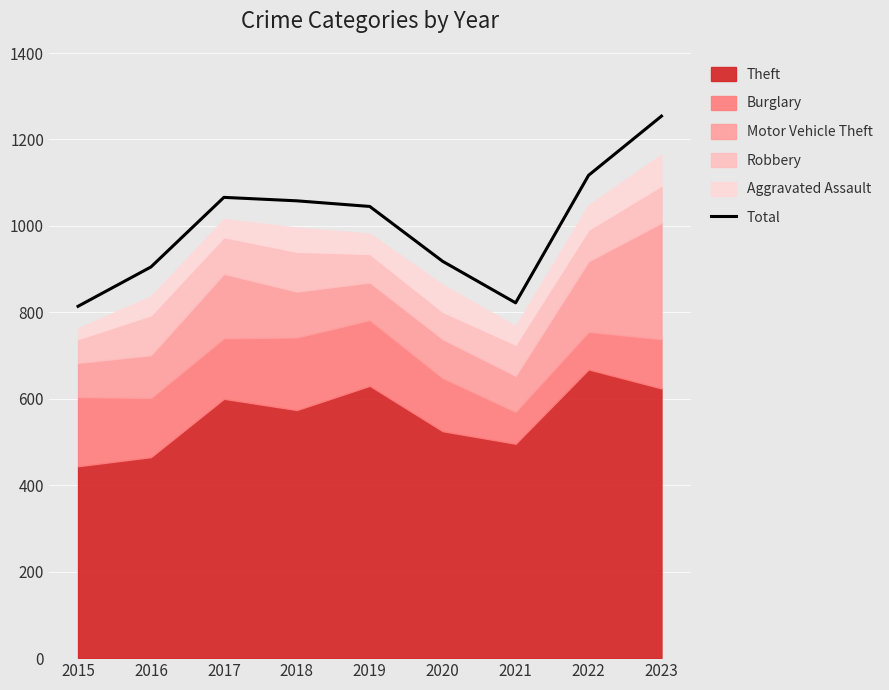

What is the change in value from 2016 to 2017?

+161